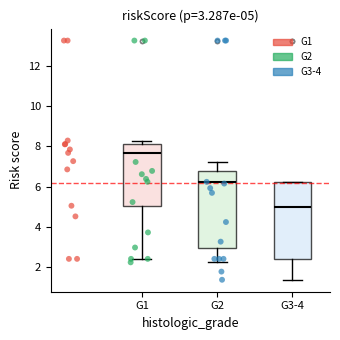

Which box's median line is the highest?

G1